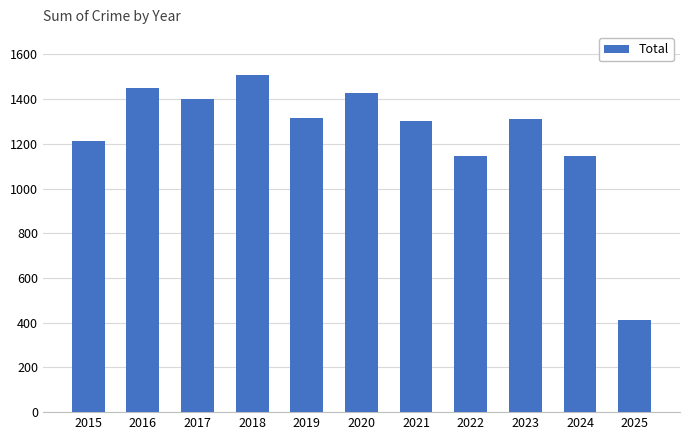

How many data points does each series have?

11